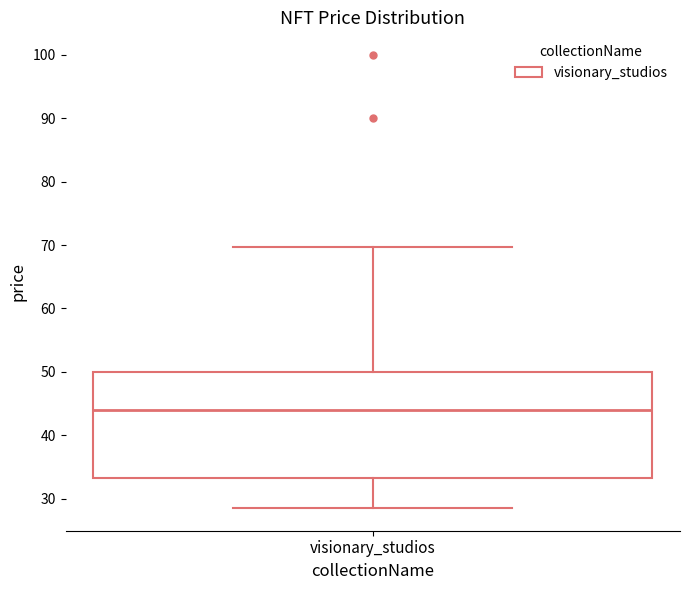

Where does the lower whisker of the box for visionary_studios end on the y-axis? The values are not printed on the chart, so give them approximately, as read against the axis.

29